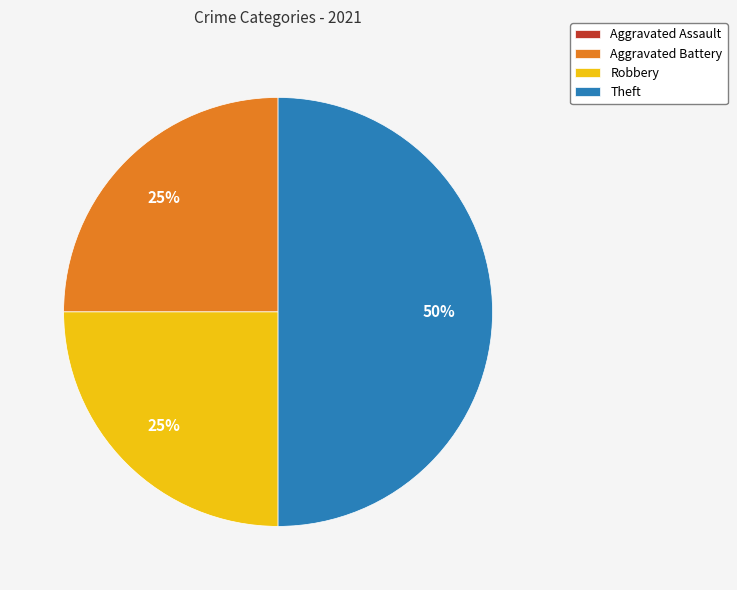

To the nearest percent, what is the combined percentage of Robbery and Theft?

75%